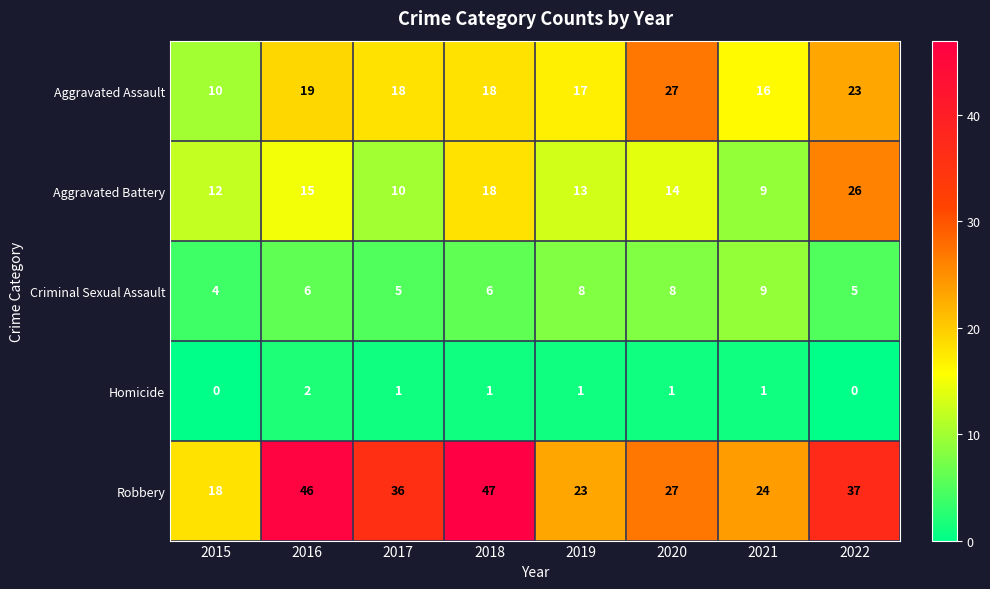

Between 2015 and 2018, which series saw the biggest shift?

Robbery